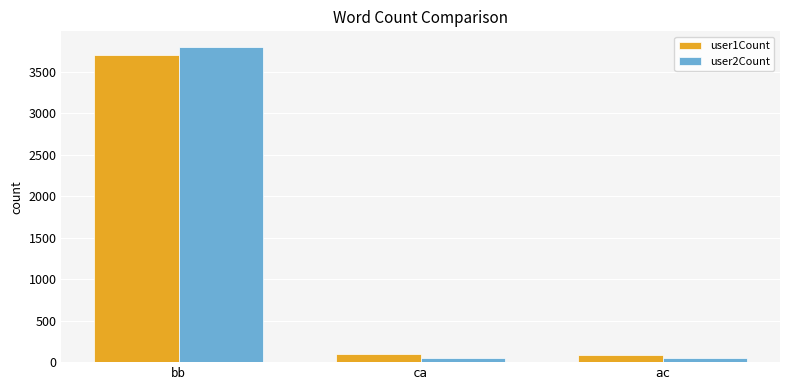

What is the highest value of the user2Count series?

3796